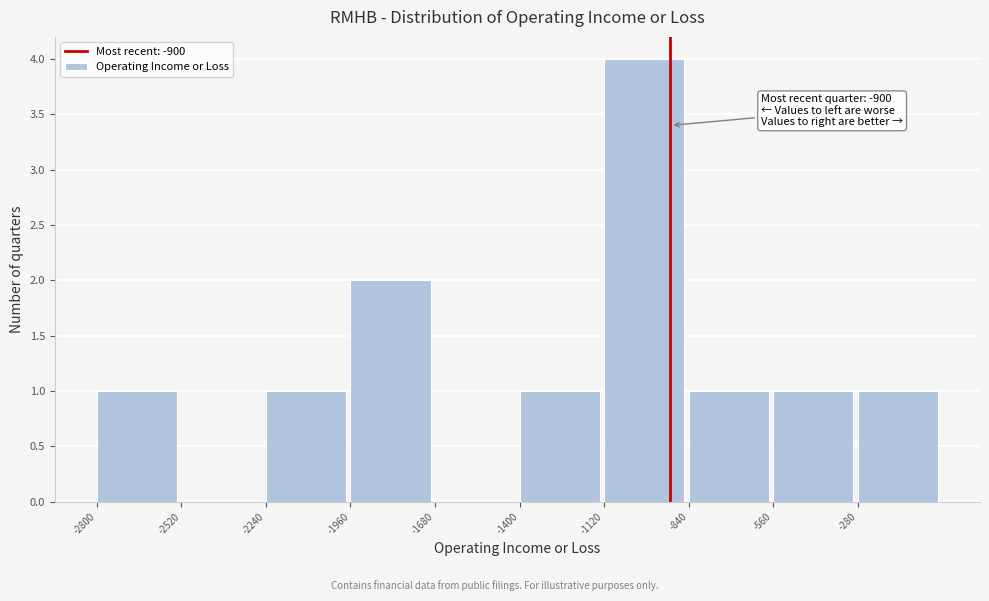

Over which range of the x-axis is the bar tallest?

-1120 to -840